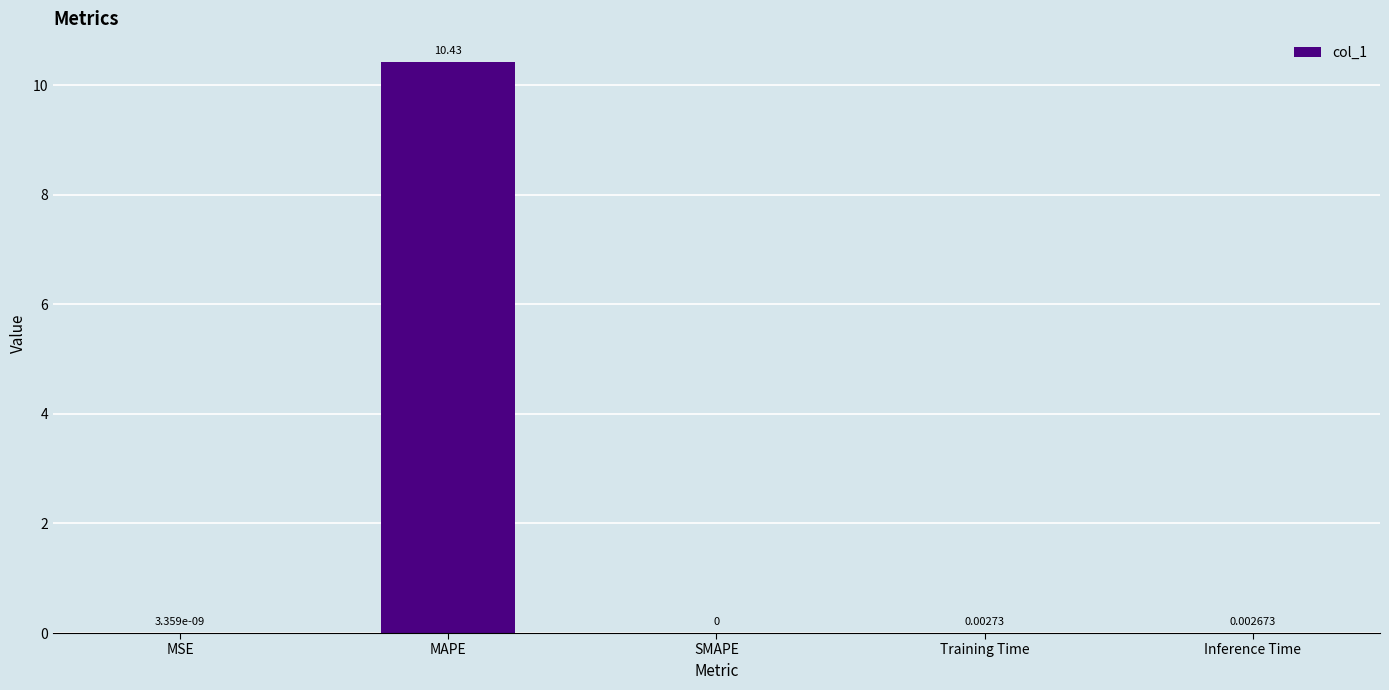

Which category has the highest value across all series?

MAPE